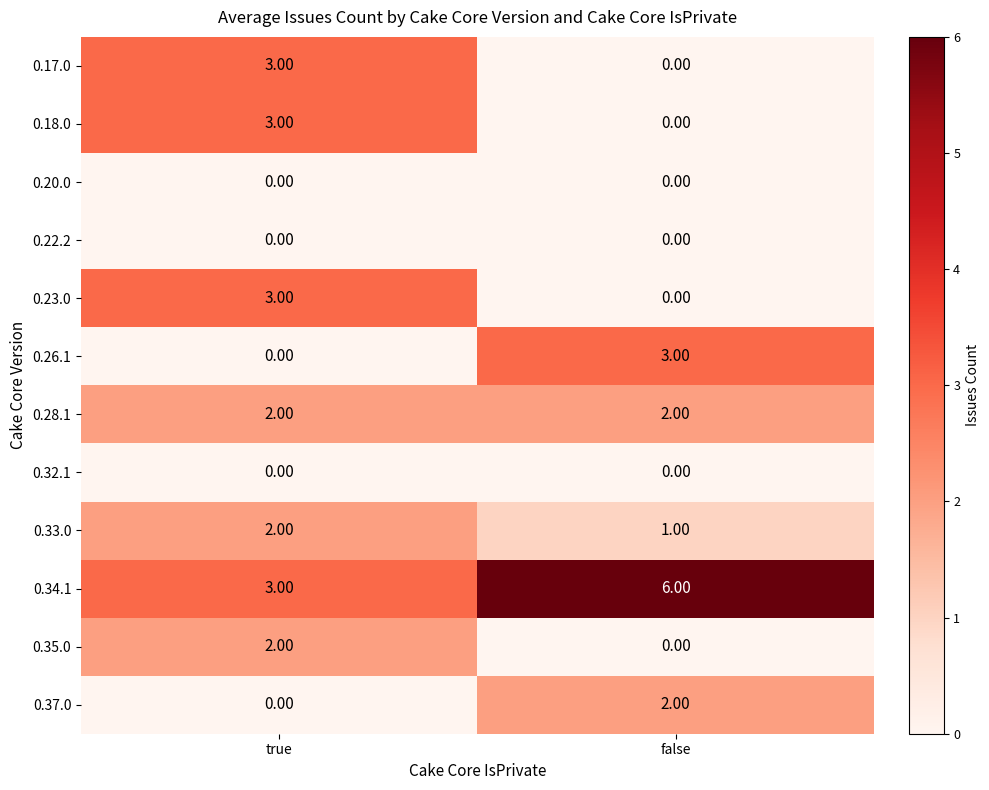

At which category is the sum across all series the highest?

true